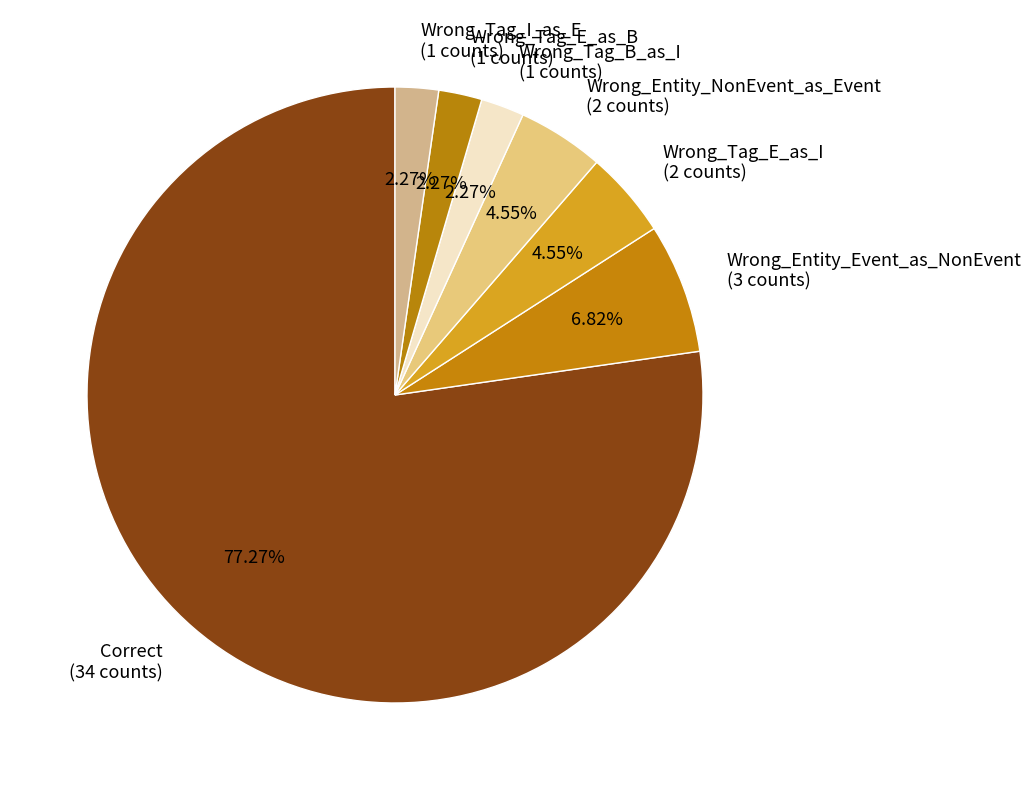

Which has a higher value, Wrong_Entity_NonEvent_as_Event (2 counts) or Correct (34 counts)?

Correct (34 counts)